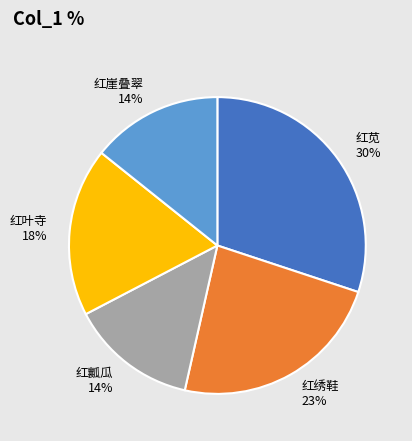

Combined, do 红崖叠翠 and 红绣鞋 account for over 50%?

No